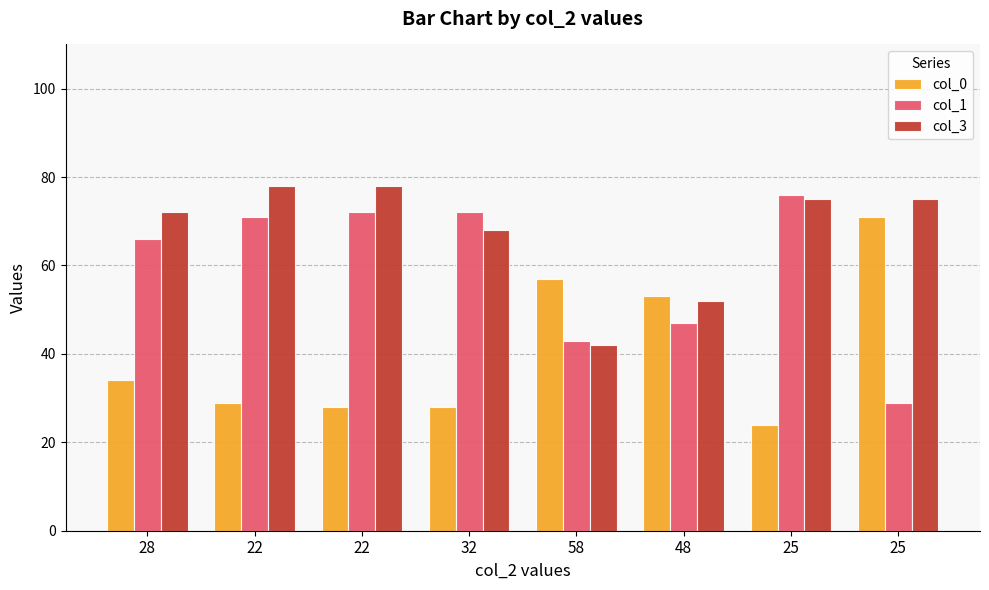

At which label does col_0 first exceed 34?

58